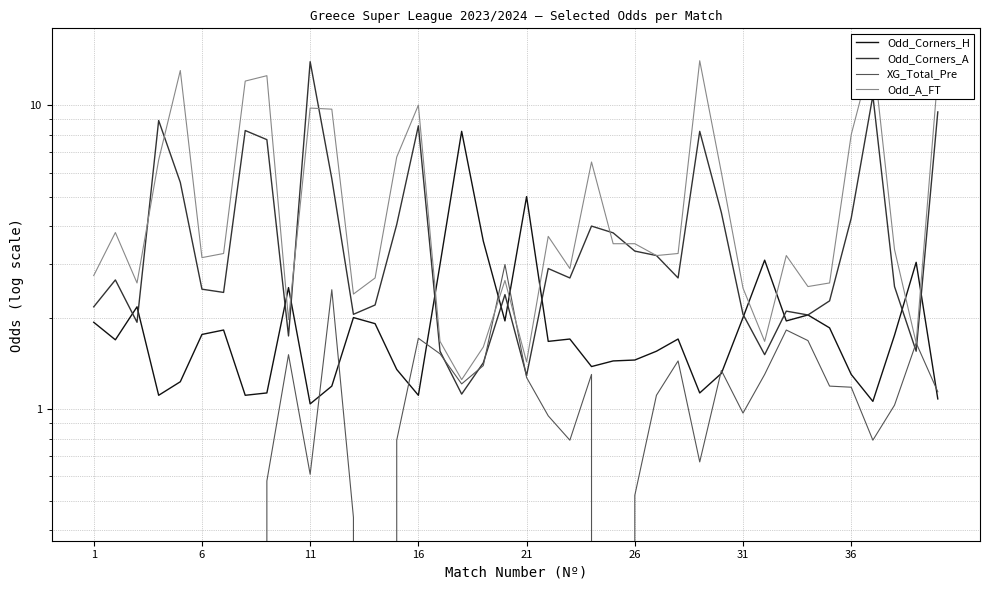

How many interior local valleys does the Odd_A_FT series have?

11